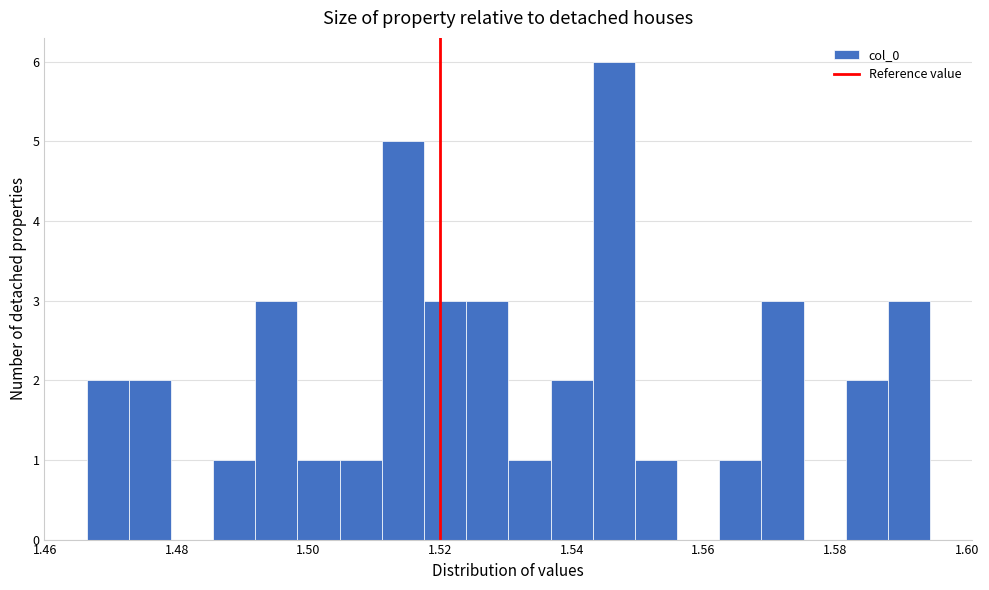

Around what value on the x-axis is the tallest bar? Give the approximate position of its centre, as read against the axis.

1.546